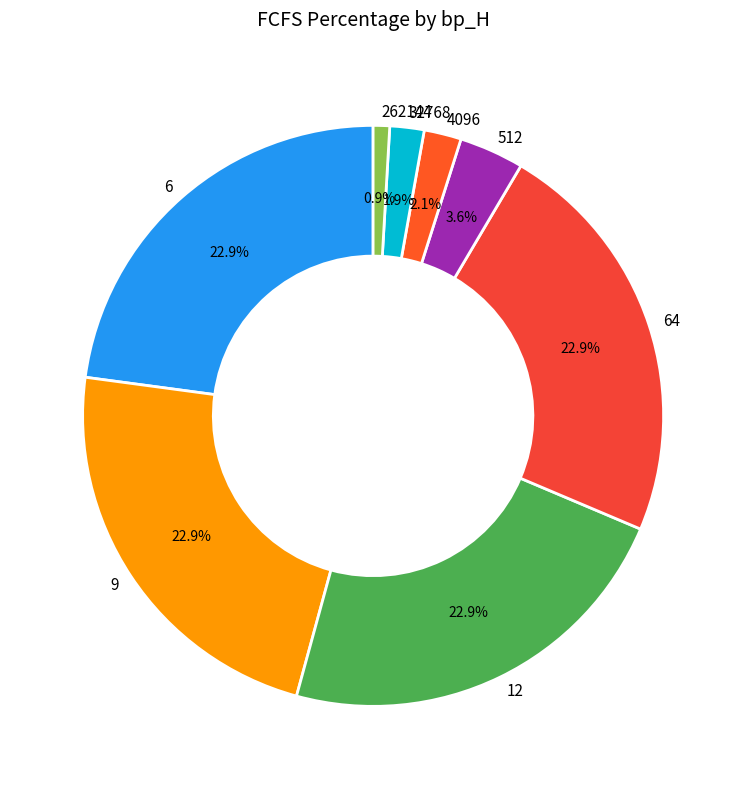

Does any single category account for the majority?

No